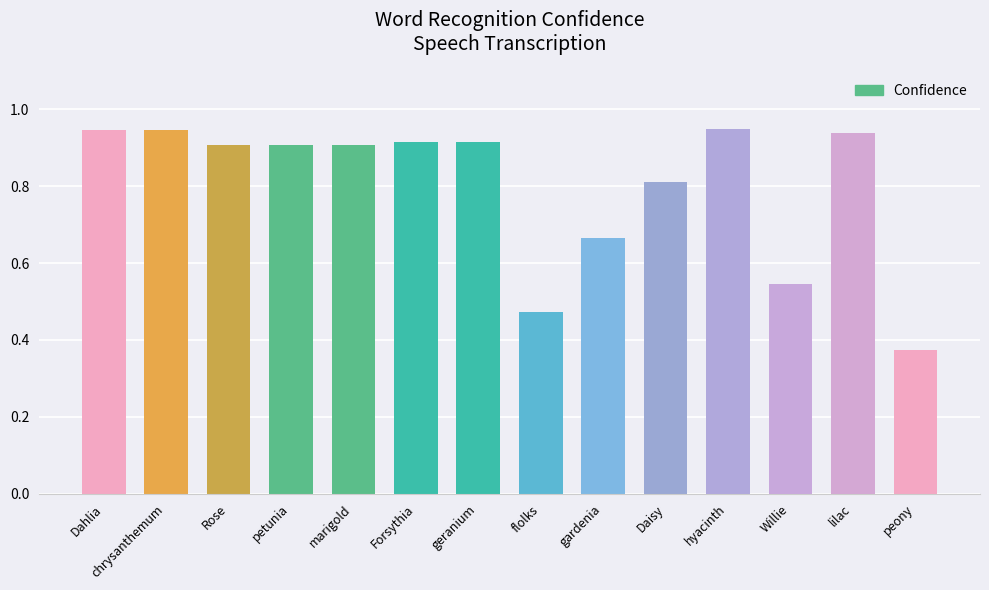

At which category does the chart reach its minimum across all series?

peony